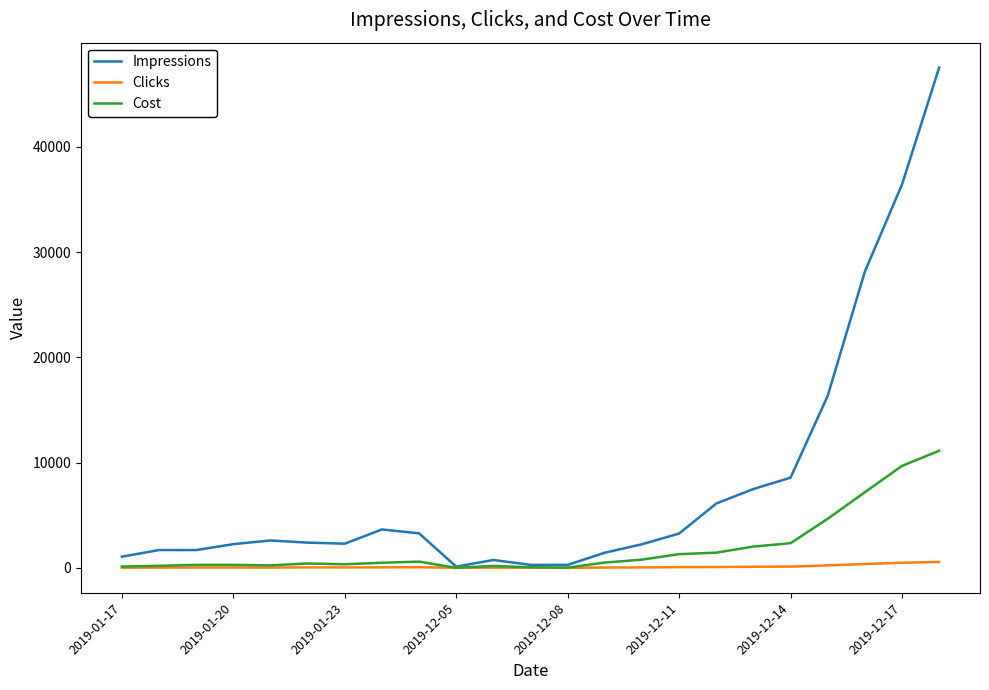

Which series has the widest spread of values?

Impressions